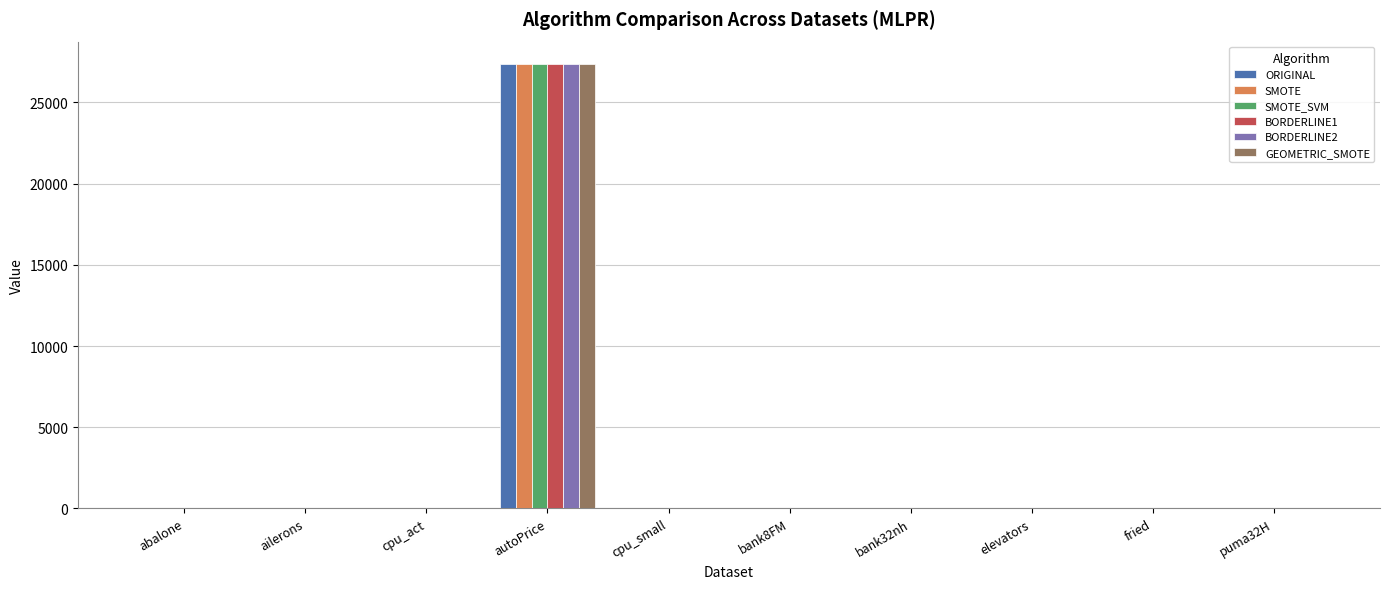

What is the sum of the ORIGINAL values at bank32nh and puma32H?

0.6